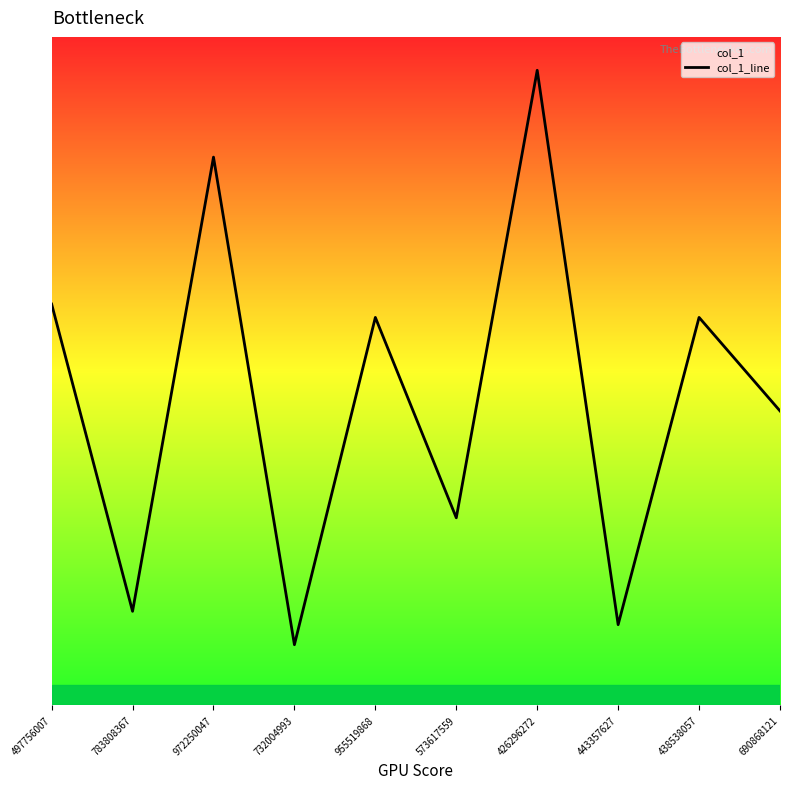

Approximately how many times larger is the value at 783808367 compared to 573617559?

0.5